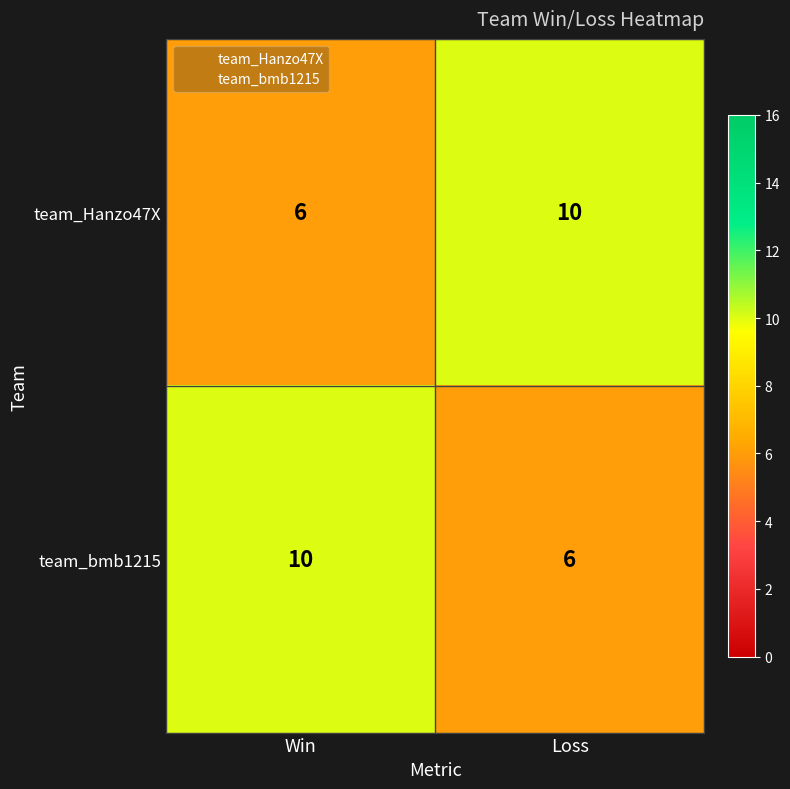

What is the spread (max minus min) of values at Win?

4